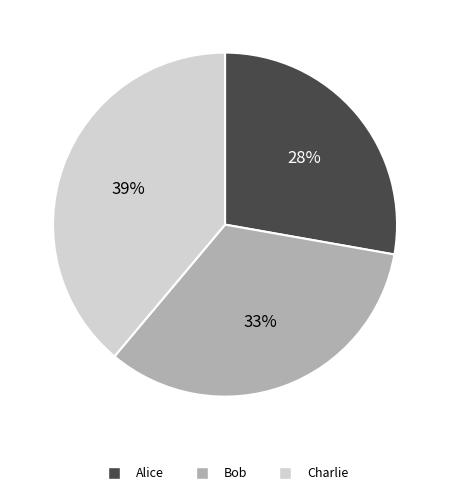

Combined, do Bob and Charlie account for over 50%?

Yes